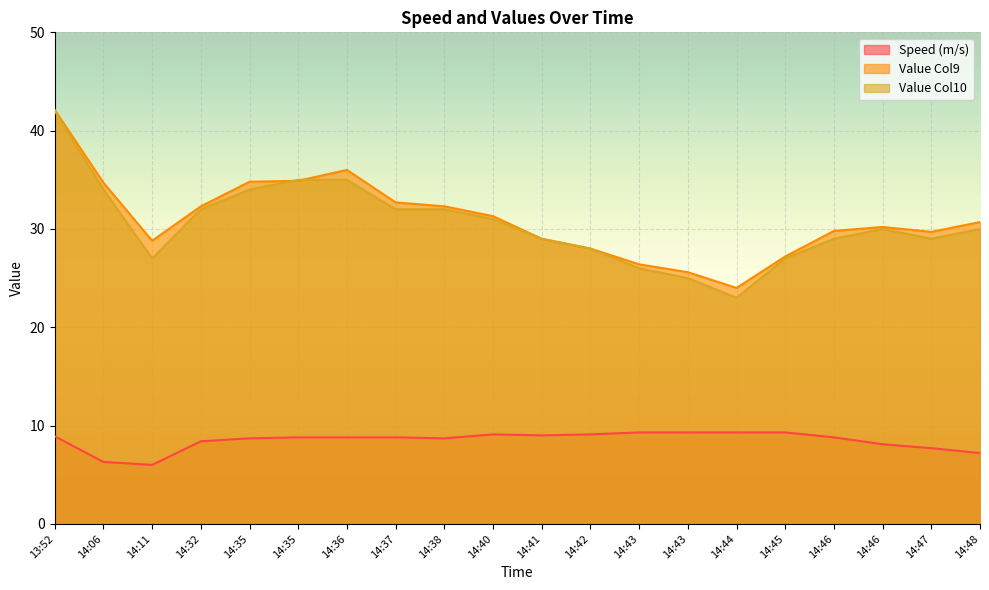

Rank the series by their maximum value, from highest to lowest.

Value Col9, Value Col10, Speed (m/s)